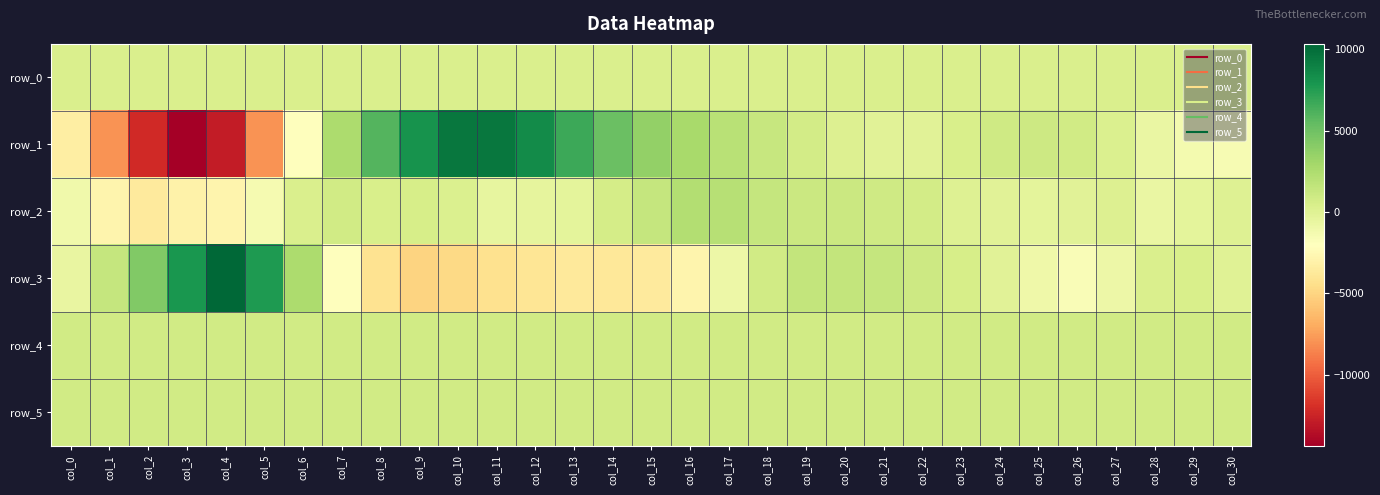

What is the total value across all series at col_1?

-7439.4